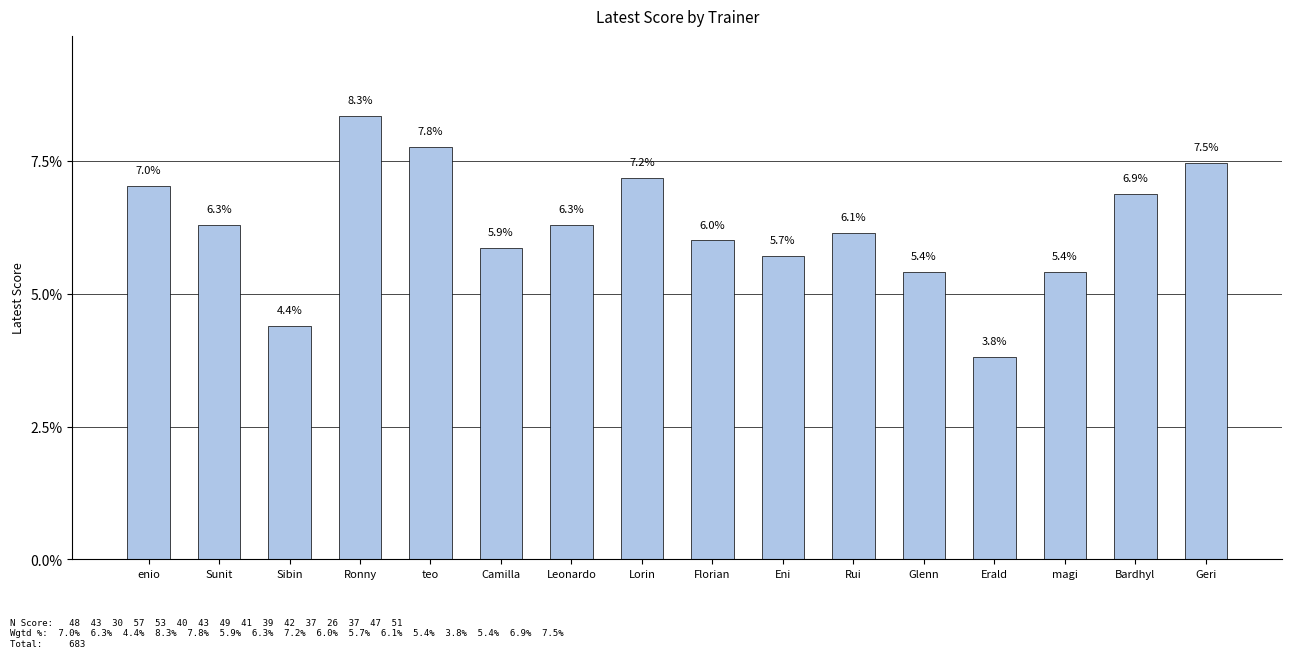

Reading left to right, extract all data points from this chart.

7.0	6.3	4.4	8.3	7.8	5.9	6.3	7.2	6.0	5.7	6.1	5.4	3.8	5.4	6.9	7.5